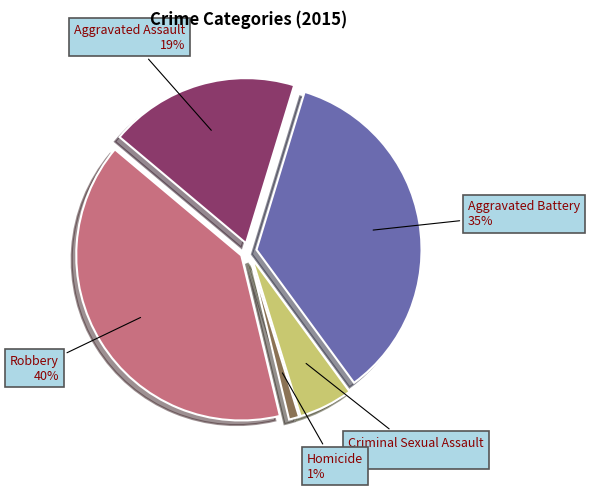

Is the sum of Criminal Sexual Assault and Homicide greater than half?

No